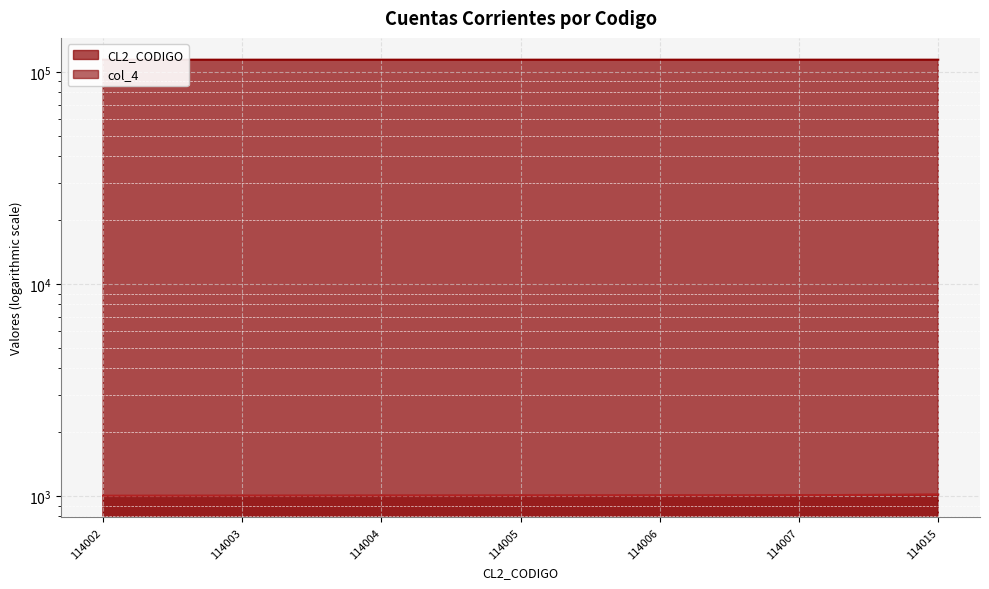

Rank the series at 114006 from highest to lowest value.

CL2_CODIGO, col_4